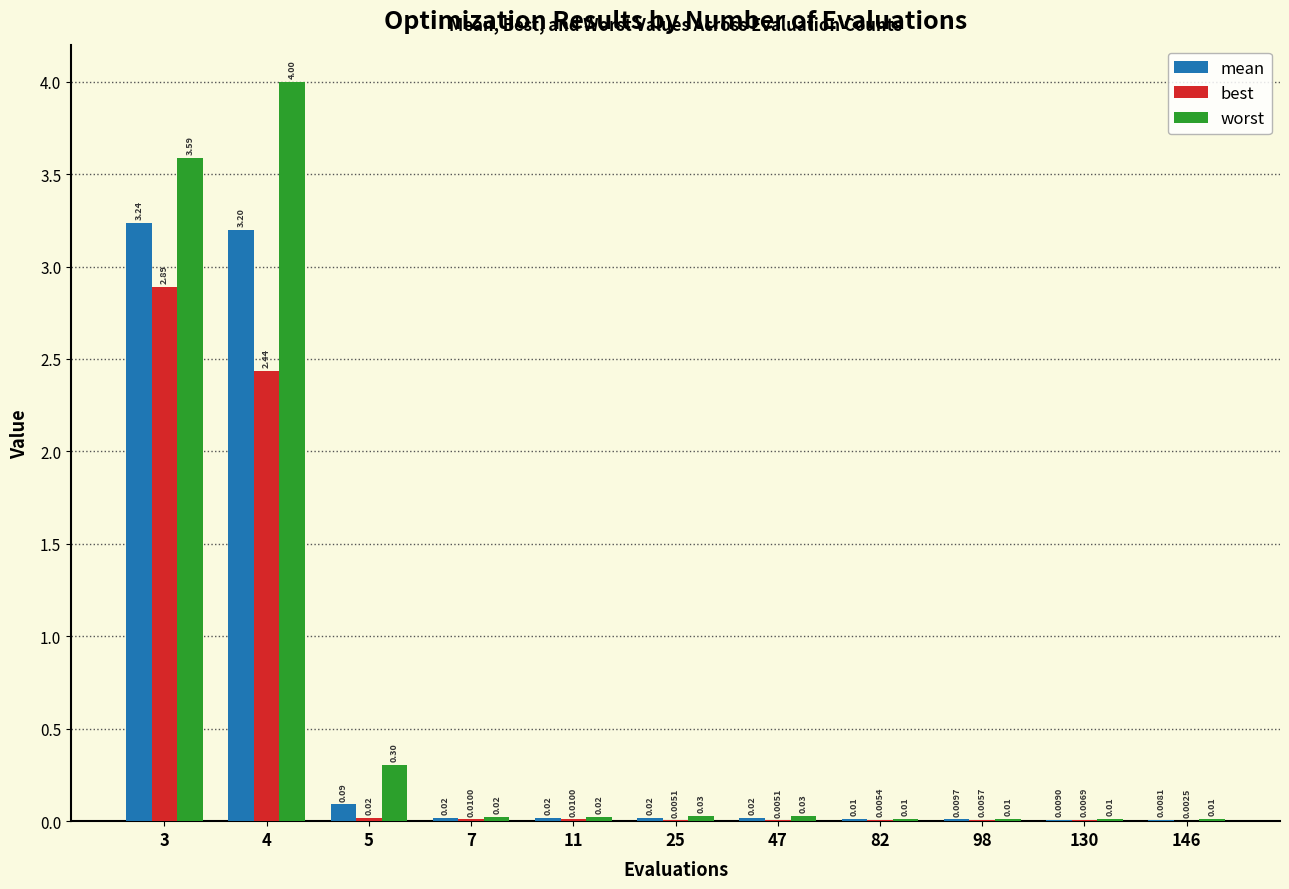

What is the sum of all worst values?

8.0